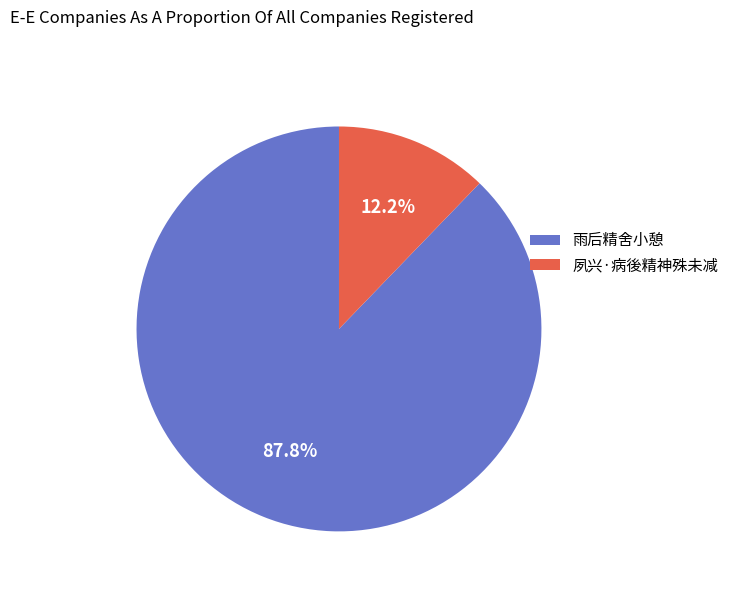

What portion of the pie excludes 夙兴·病後精神殊未减?

87.8%